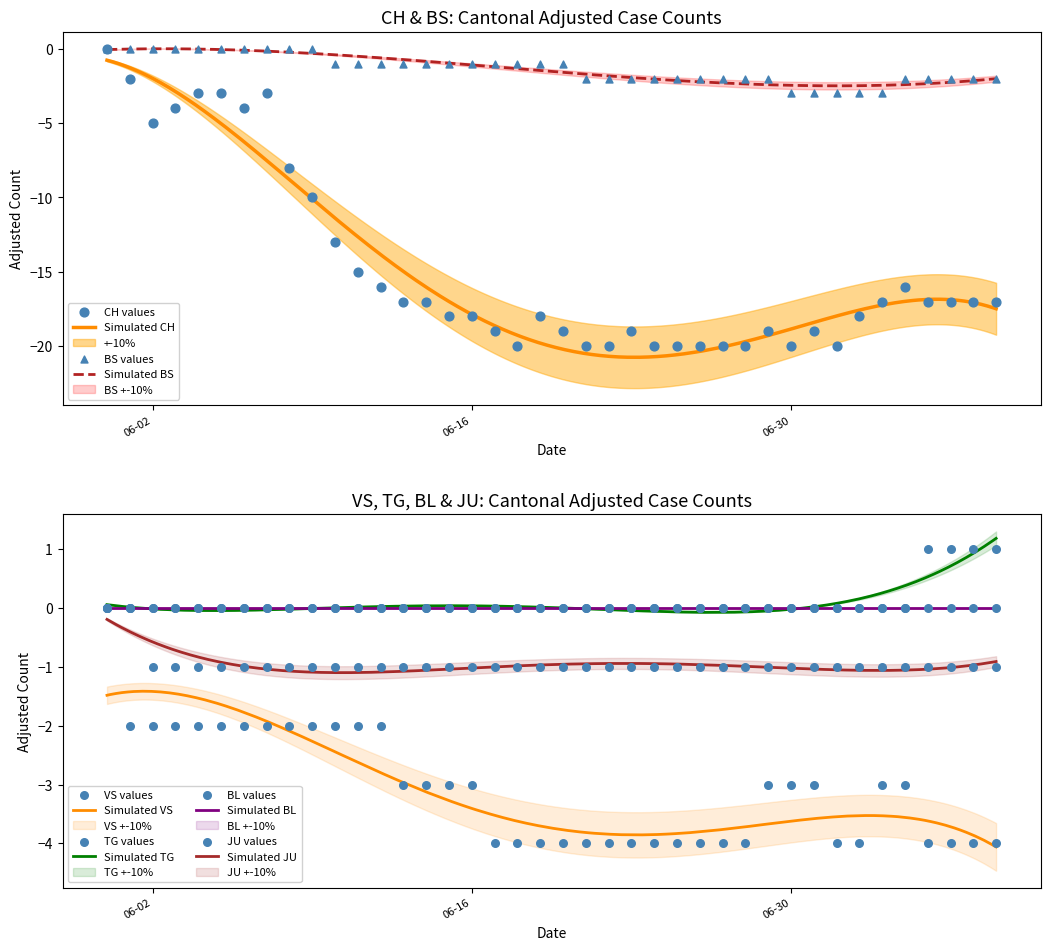

What is the total value across all series at 2020-06-10?

-17